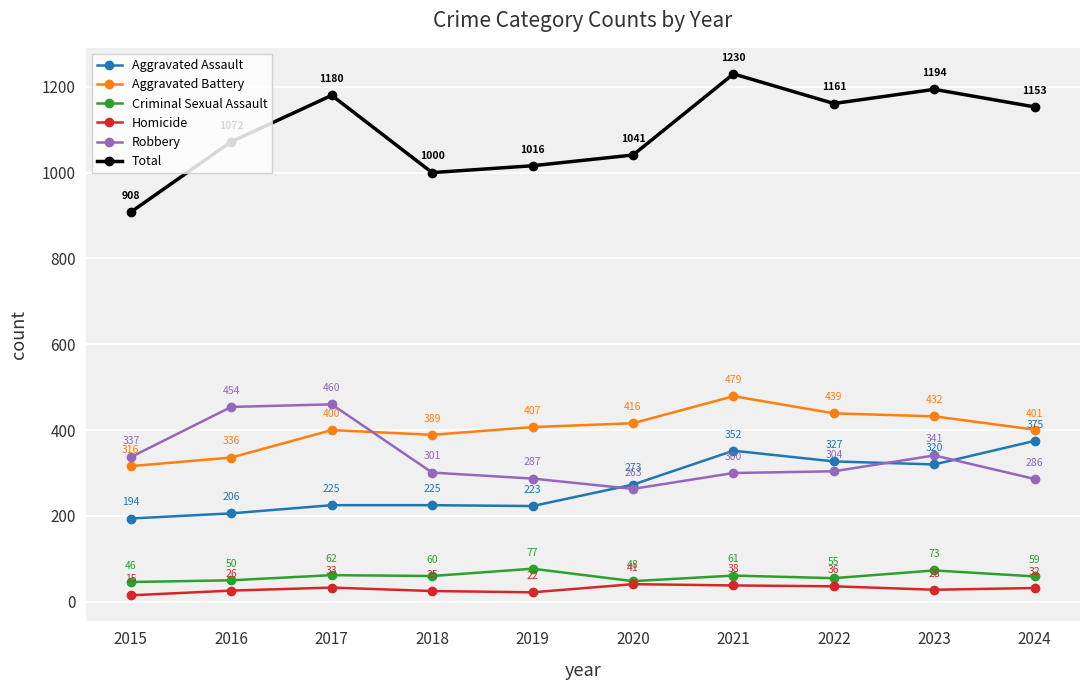

At 2023, list the series in order from smallest to largest.

Homicide, Criminal Sexual Assault, Aggravated Assault, Robbery, Aggravated Battery, Total